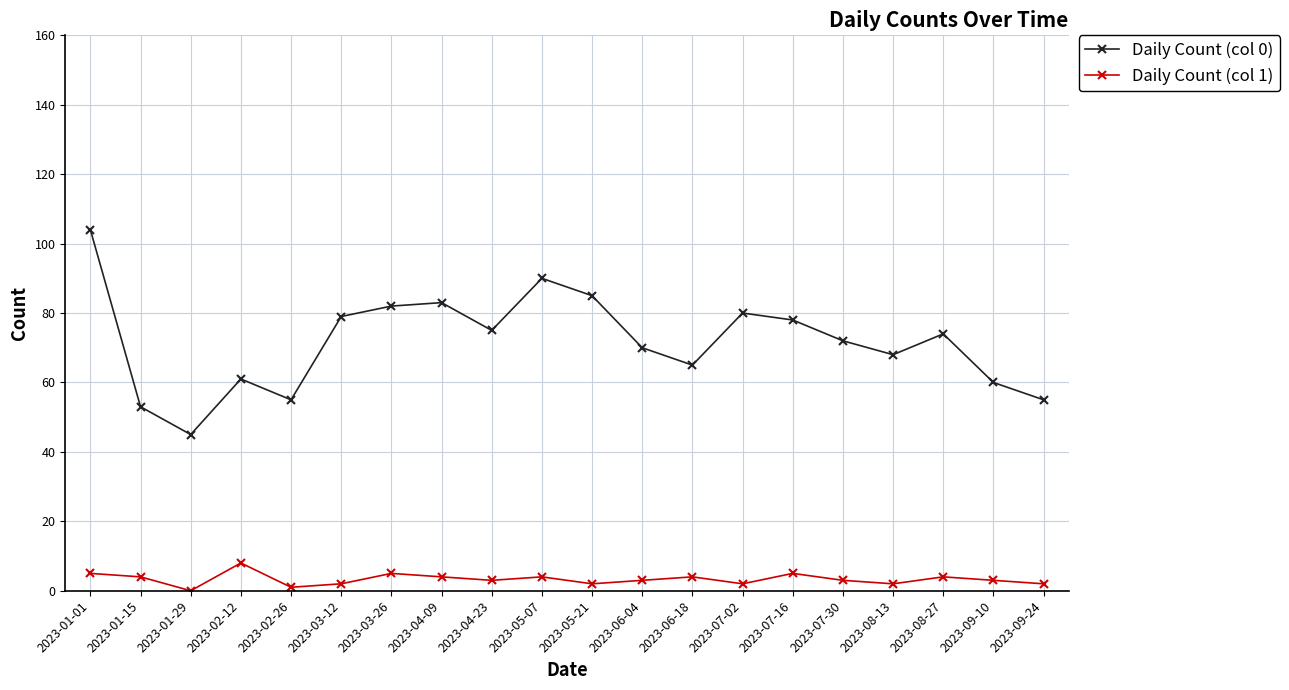

How many values in the Daily Count (col 0) series are below 74?

10